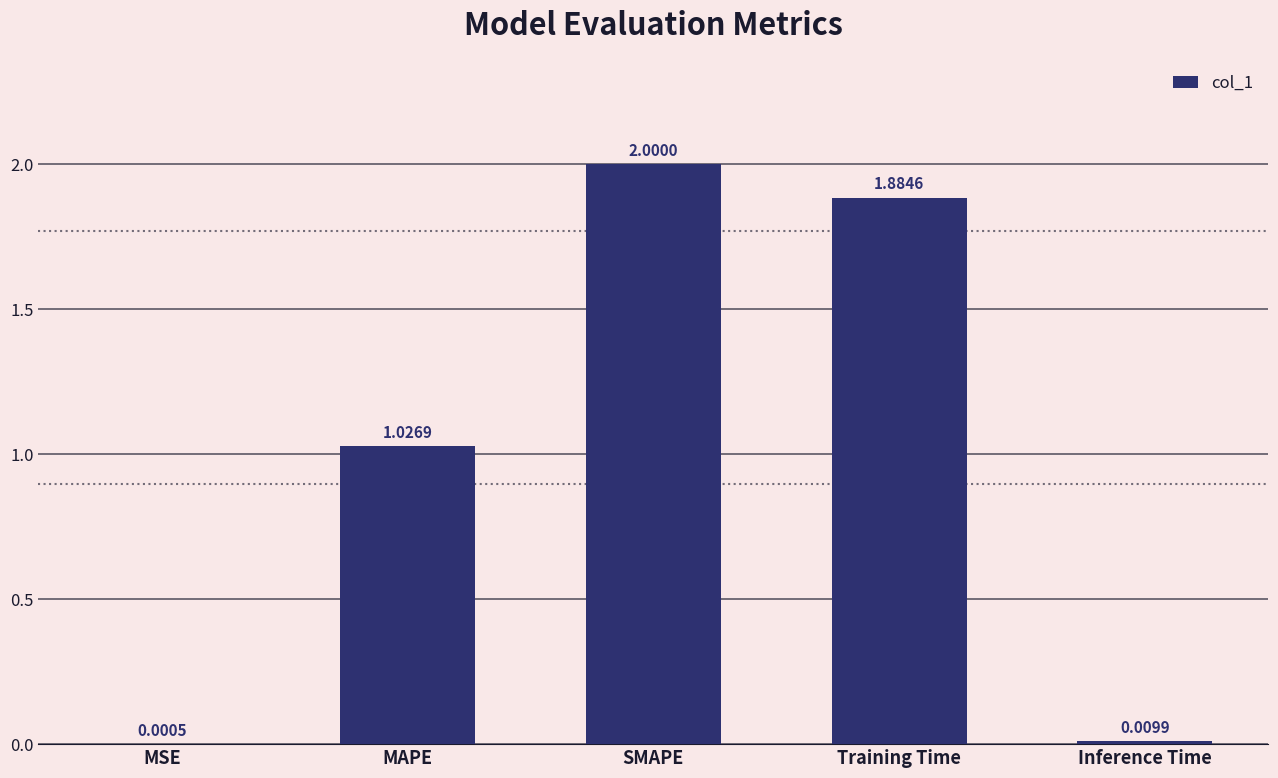

What is the sum of all values?

4.9